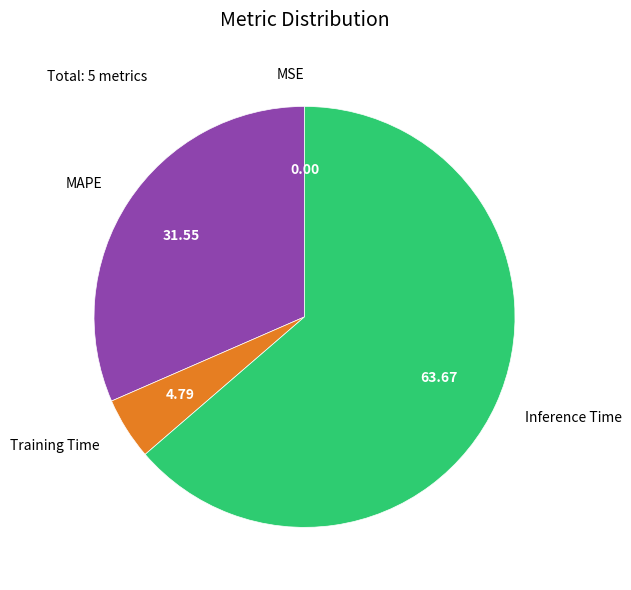

What is the largest slice in the pie chart?

Inference Time